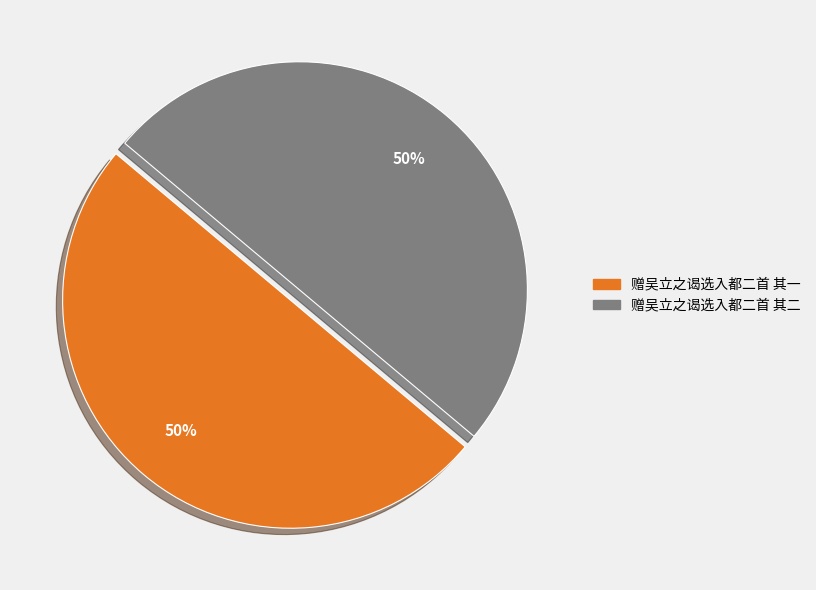

To the nearest percent, what portion does 赠吴立之谒选入都二首 其二 represent?

50%